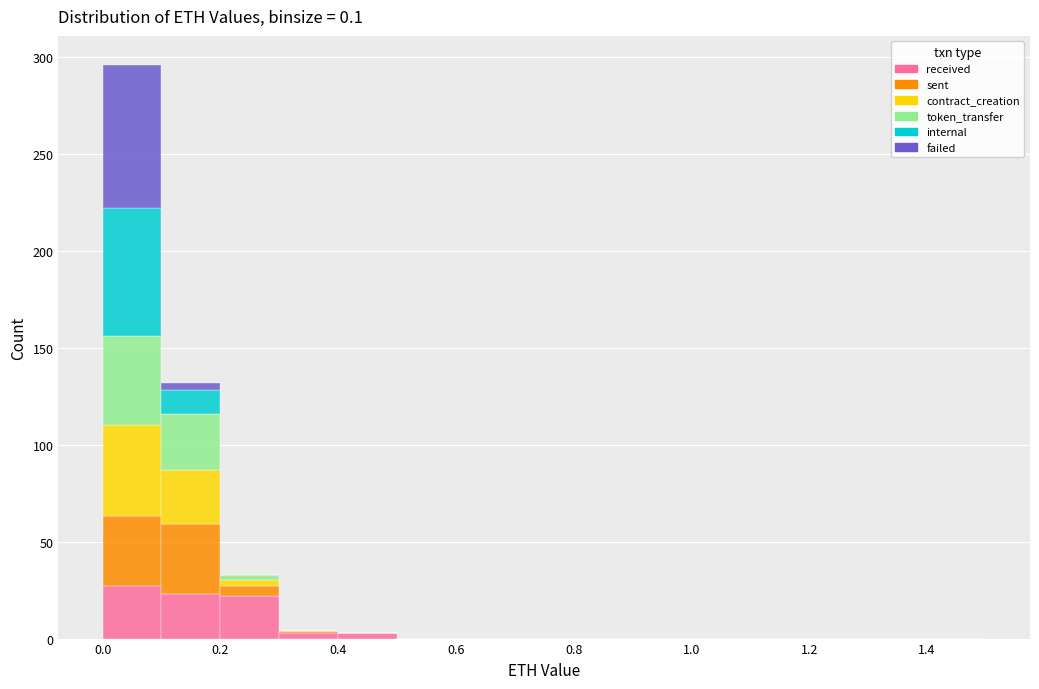

Reading left to right, transcribe this chart: for each stacked bar, give the range it covers on the x-axis and its total height. The values are not printed on the chart, so give them approximately, as read against the axis.

0.0 to 0.1: 295
0.1 to 0.2: 130
0.2 to 0.3: 35
0.3 to 0.4: under 5
0.4 to 0.5: under 5
0.5 to 0.6: 0
0.6 to 0.7: 0
0.7 to 0.8: 0
0.8 to 0.9: 0
0.9 to 1.0: 0
1.0 to 1.1: 0
1.1 to 1.2: 0
1.2 to 1.3: 0
1.3 to 1.4: 0
1.4 to 1.5: 0